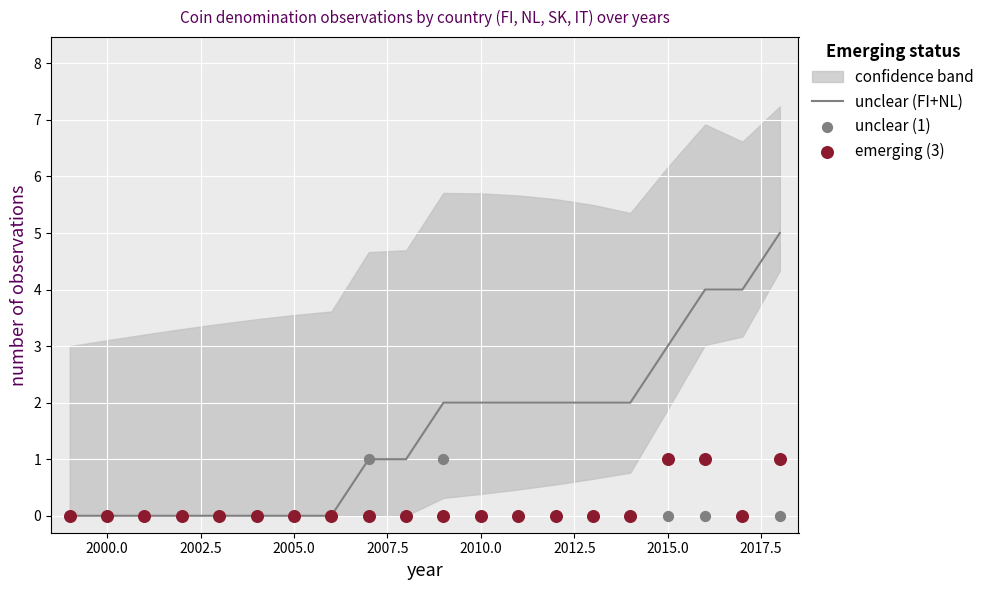

Which series has the widest spread of Y values?

unclear (FI+NL)